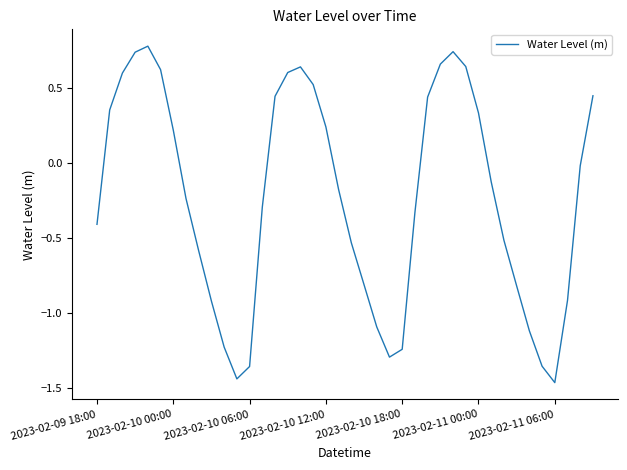

What is the difference between the maximum and minimum values?

2.2